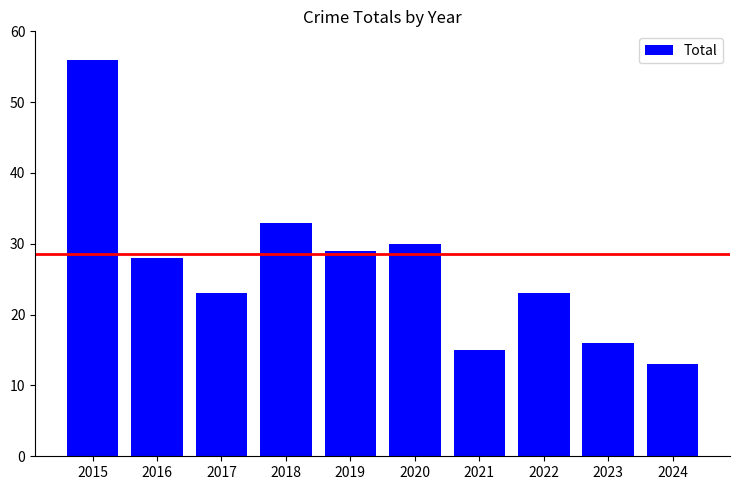

The value at 2018 is 33. True or false?

True